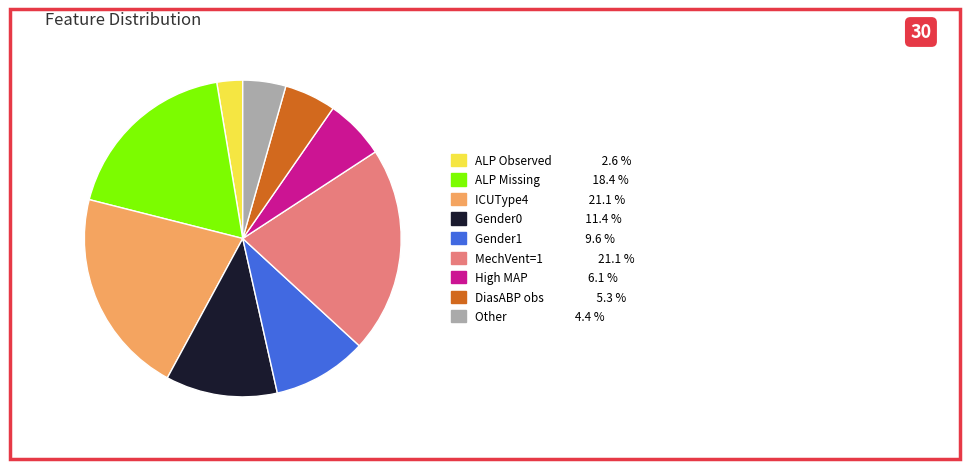

Does any single category account for the majority?

No